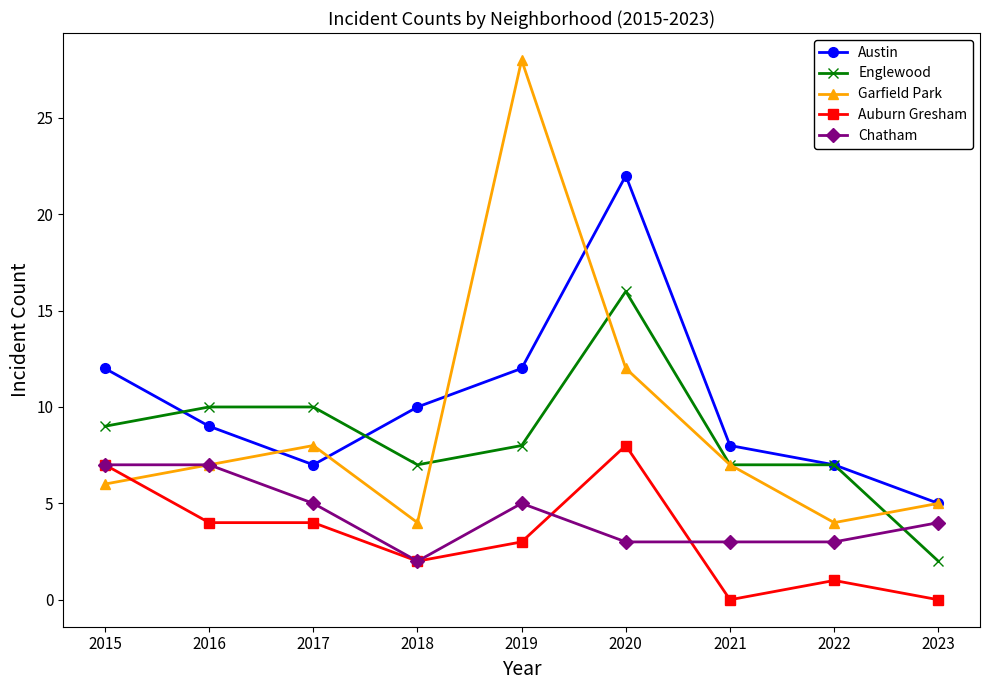

Which category has the highest value across all series?

2019